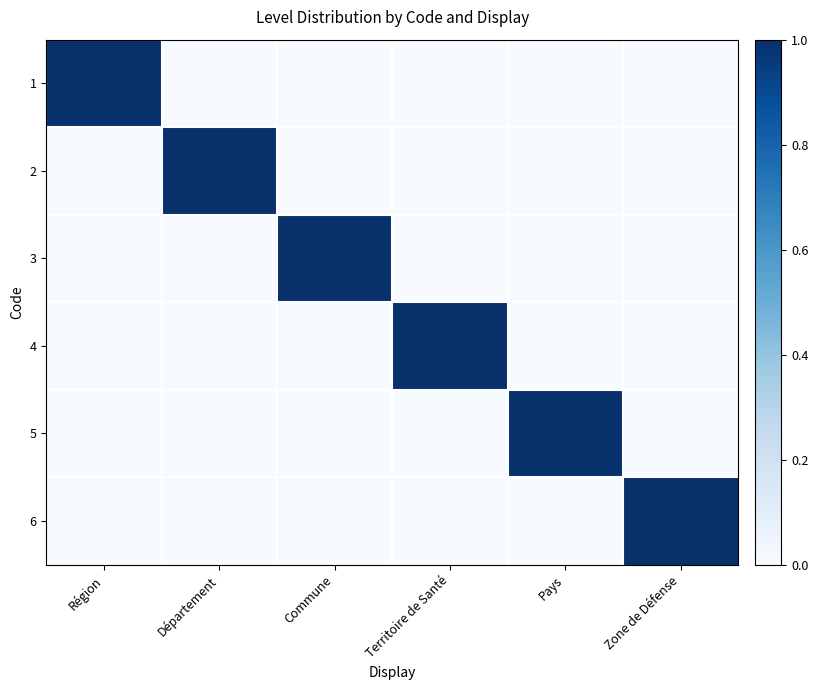

Which label corresponds to the largest value in the chart?

Région